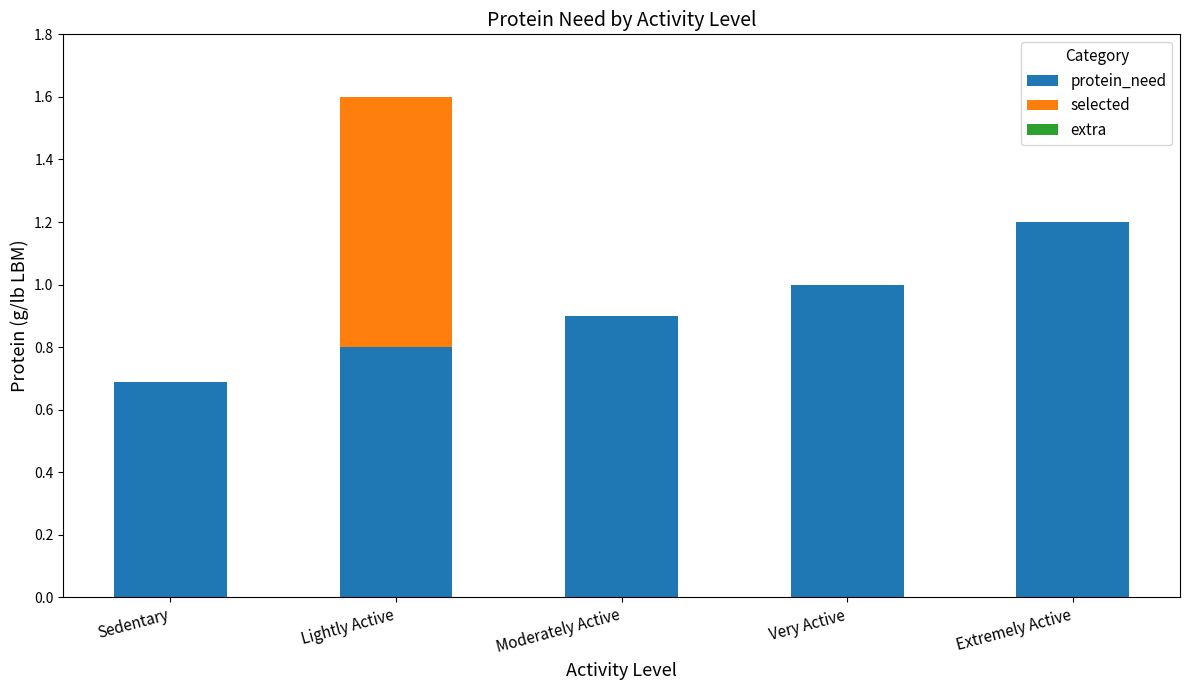

What is the total value across all series at Lightly Active?

1.6